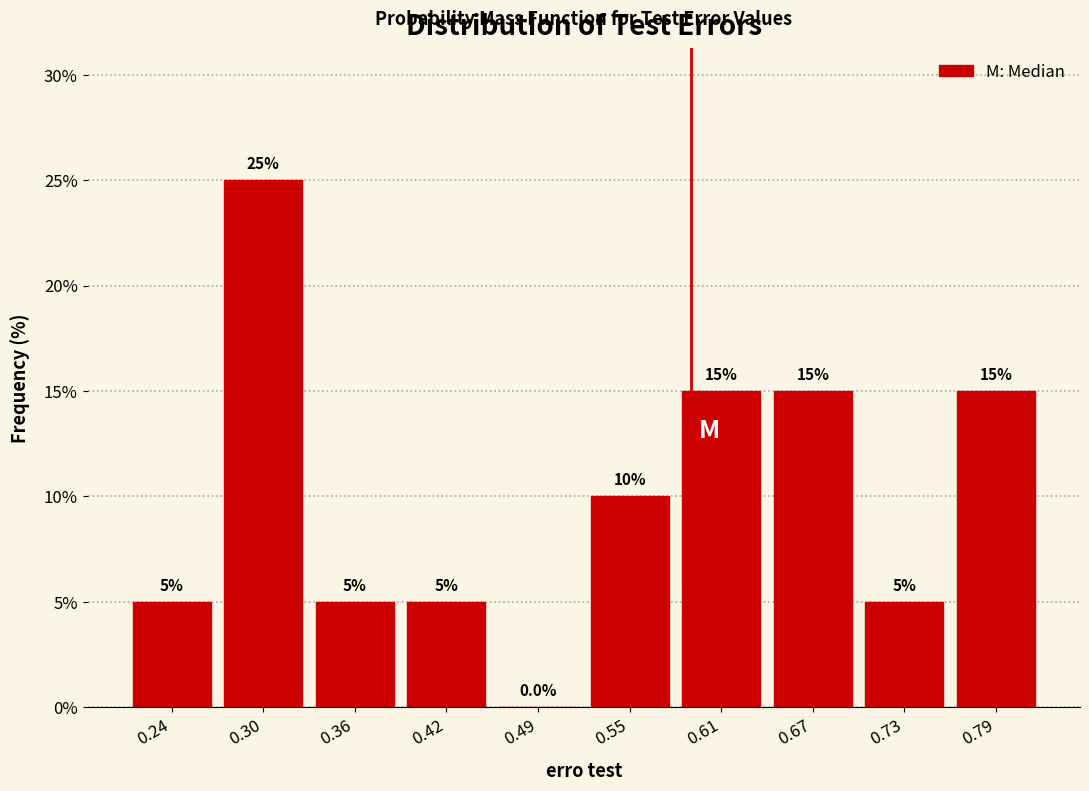

Which range on the x-axis has the tallest bar?

0.27 to 0.33